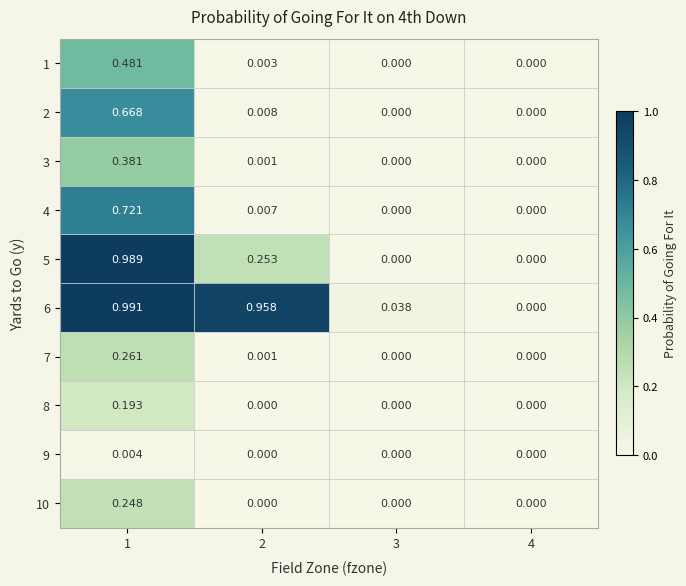

Reading right to left, transcribe all the data shown in this chart.

1: 4=0.0	3=0.0	2=0.0	1=0.5
2: 4=0.0	3=0.0	2=0.0	1=0.7
3: 4=0.0	3=0.0	2=0.0	1=0.4
4: 4=0.0	3=0.0	2=0.0	1=0.7
5: 4=0.0	3=0.0	2=0.3	1=1.0
6: 4=0.0	3=0.0	2=1.0	1=1.0
7: 4=0.0	3=0.0	2=0.0	1=0.3
8: 4=0.0	3=0.0	2=0.0	1=0.2
9: 4=0.0	3=0.0	2=0.0	1=0.0
10: 4=0.0	3=0.0	2=0.0	1=0.2